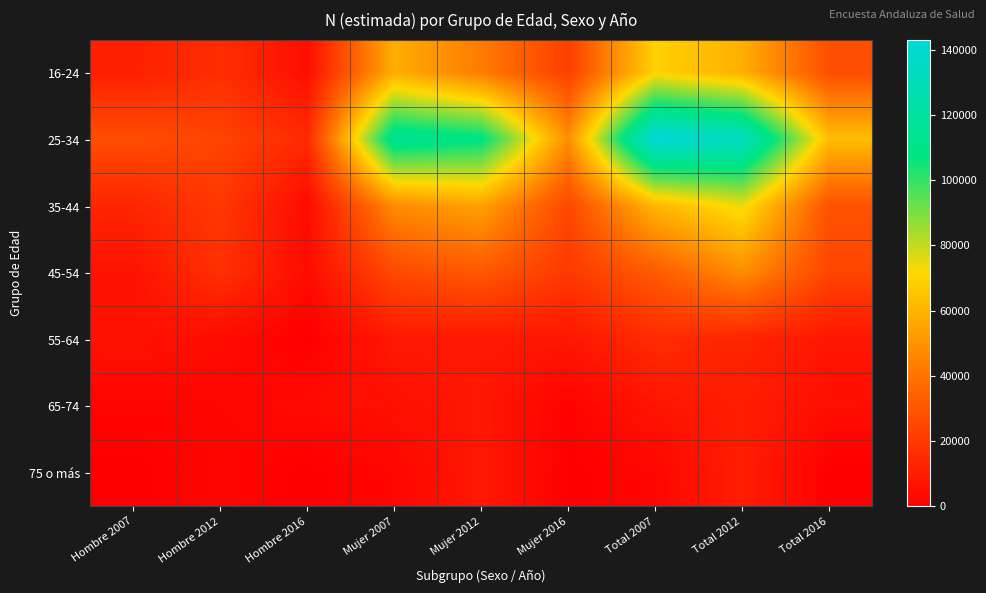

At Mujer 2012, list the series in order from smallest to largest.

65-74, 55-64, 75 o más, 45-54, 16-24, 35-44, 25-34